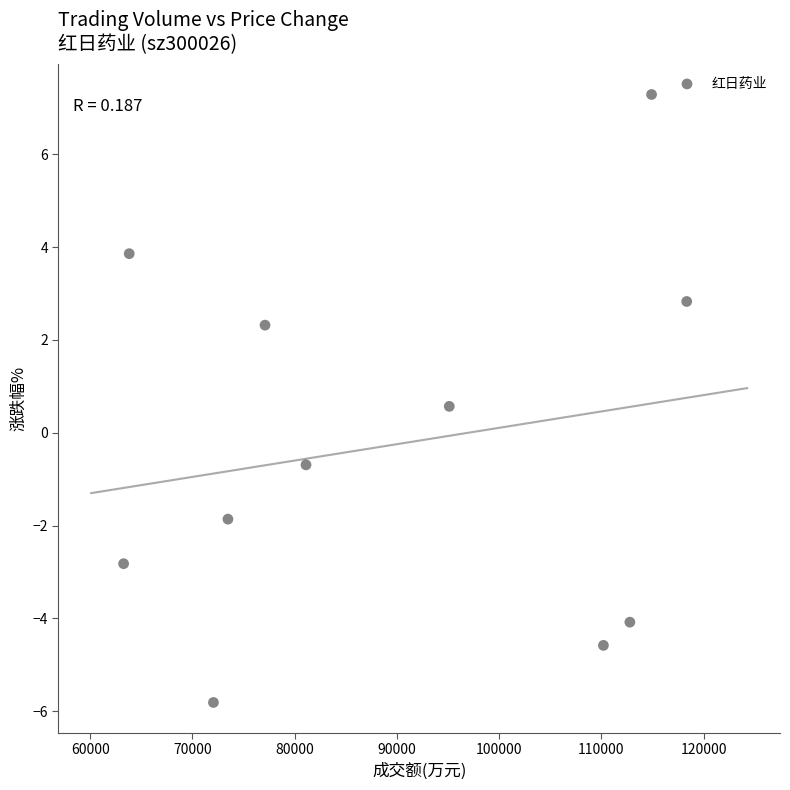

What is the range of Y values (max minus min)?

13.1